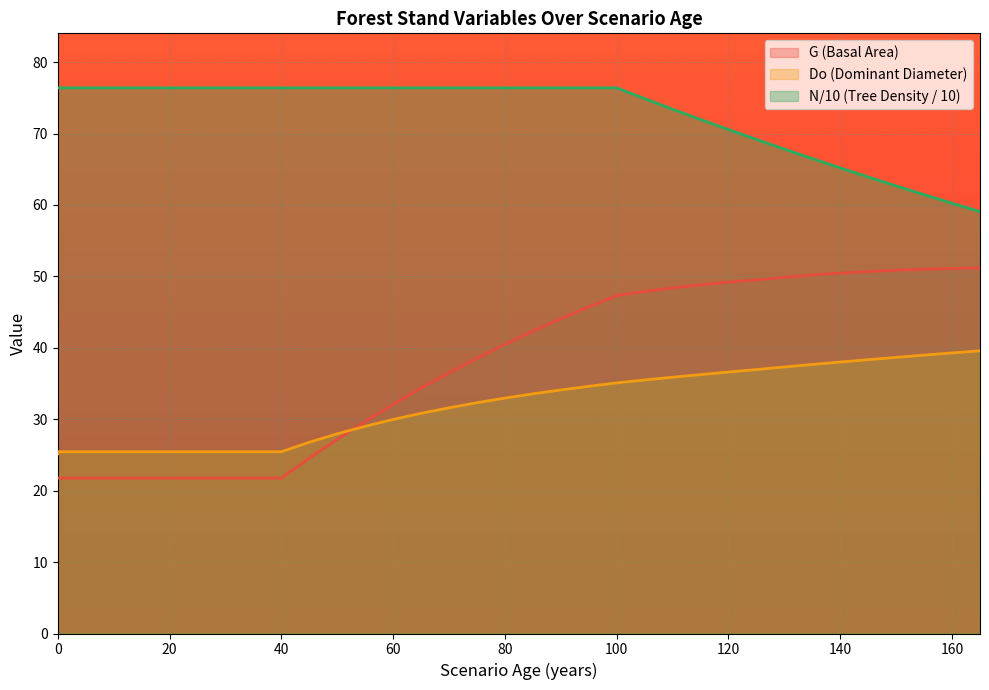

At which category is the sum across all series the highest?

100